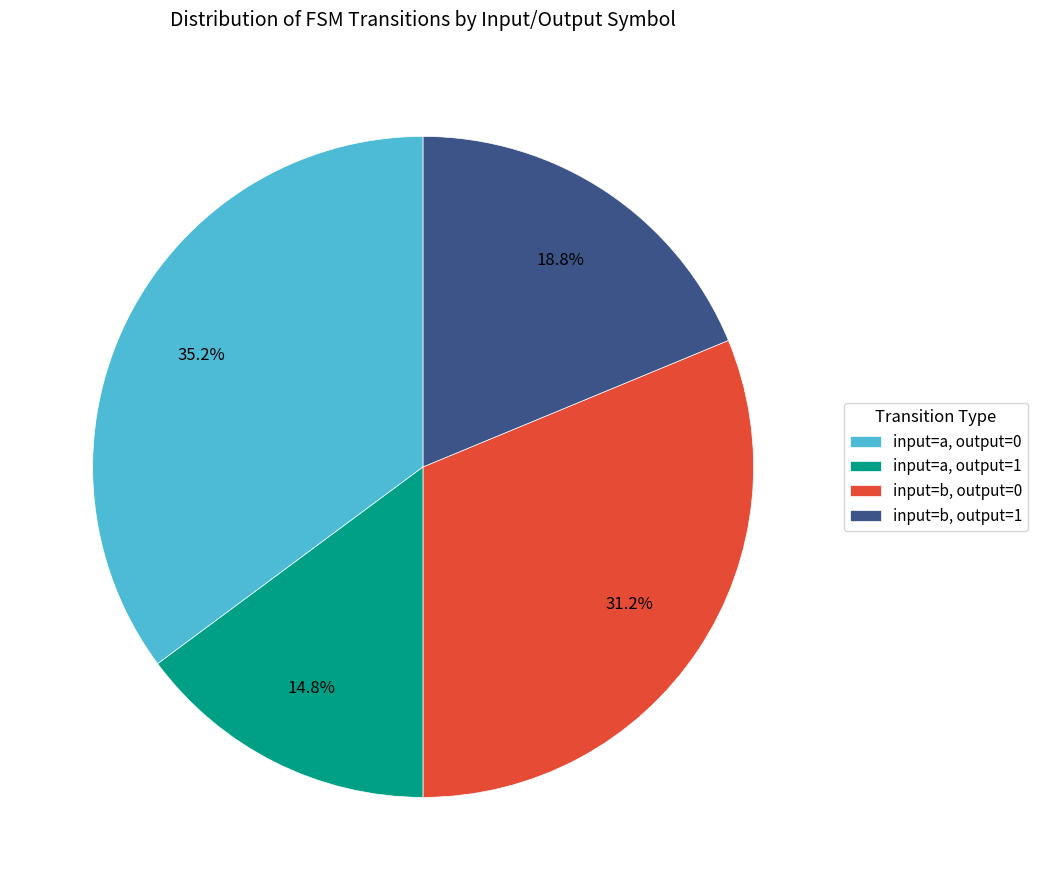

What is the largest slice in the pie chart?

input=a, output=0